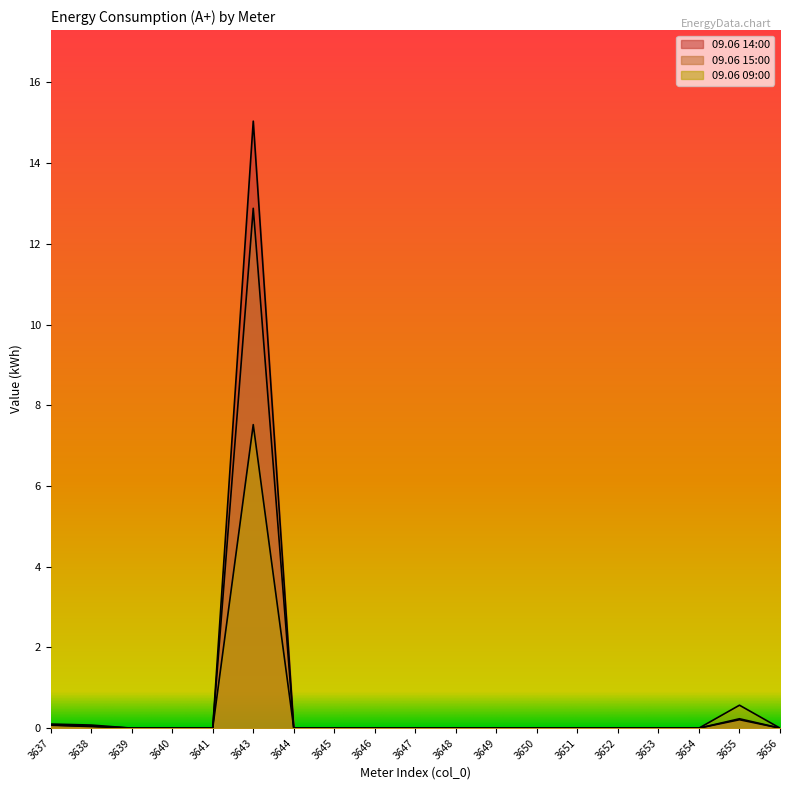

Rank the series at 3646 from highest to lowest value.

09.06 14:00, 09.06 15:00, 09.06 09:00